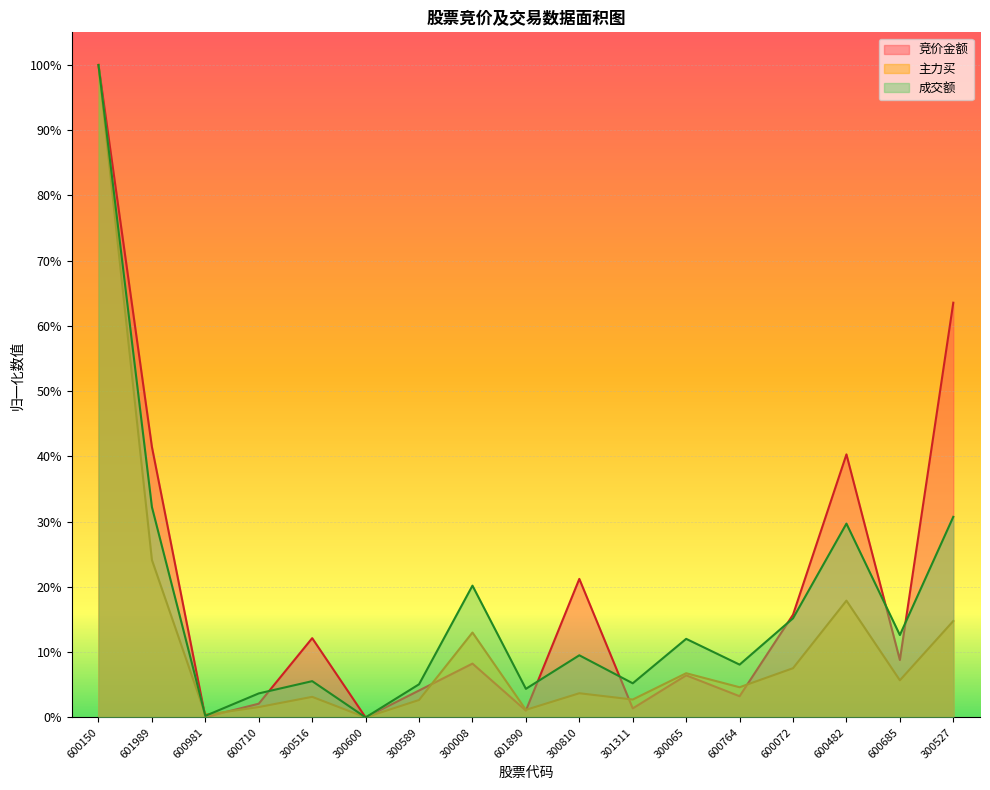

Reading right to left, what are all the values shown in this chart?

竞价金额: 0.6	0.1	0.4	0.2	0.0	0.1	0.0	0.2	0.0	0.1	0.0	0.0	0.1	0.0	0.0	0.4	1.0
主力买: 0.1	0.1	0.2	0.1	0.0	0.1	0.0	0.0	0.0	0.1	0.0	0.0	0.0	0.0	0.0	0.2	1.0
成交额: 0.3	0.1	0.3	0.2	0.1	0.1	0.1	0.1	0.0	0.2	0.1	0.0	0.1	0.0	0.0	0.3	1.0